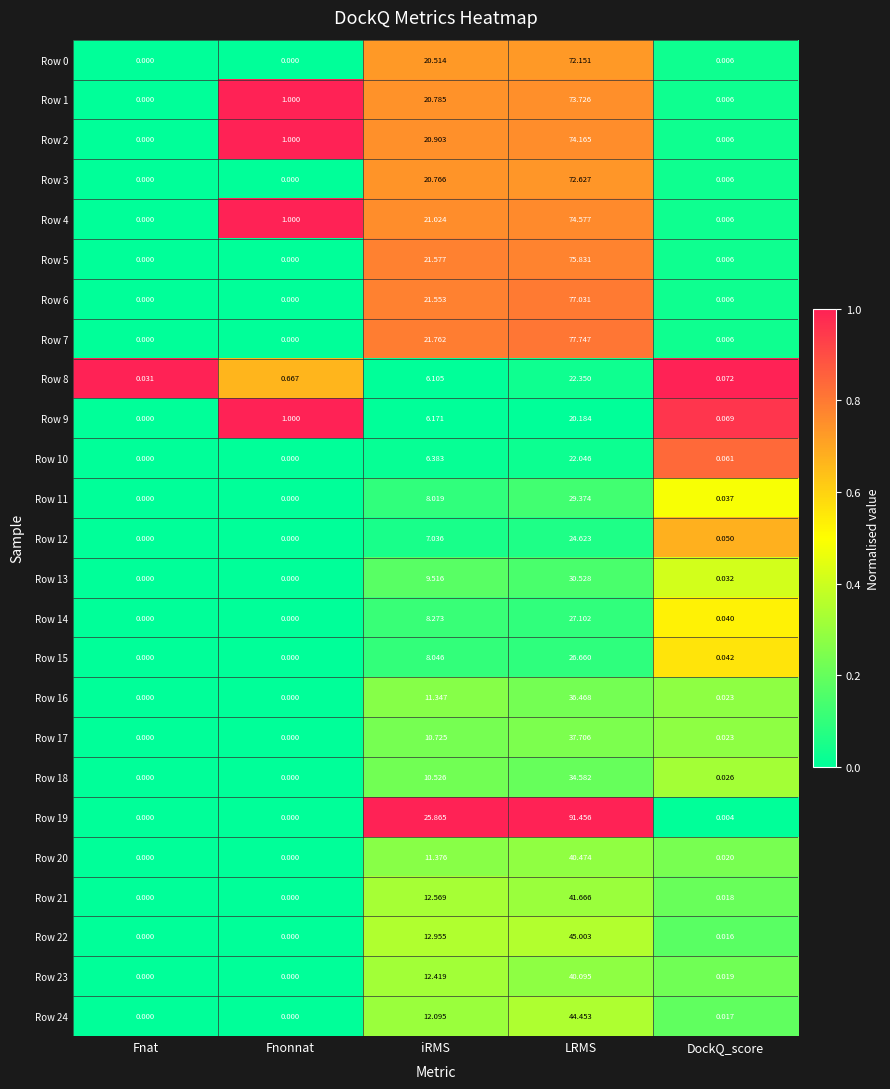

Which series has the widest spread of values?

Row 19